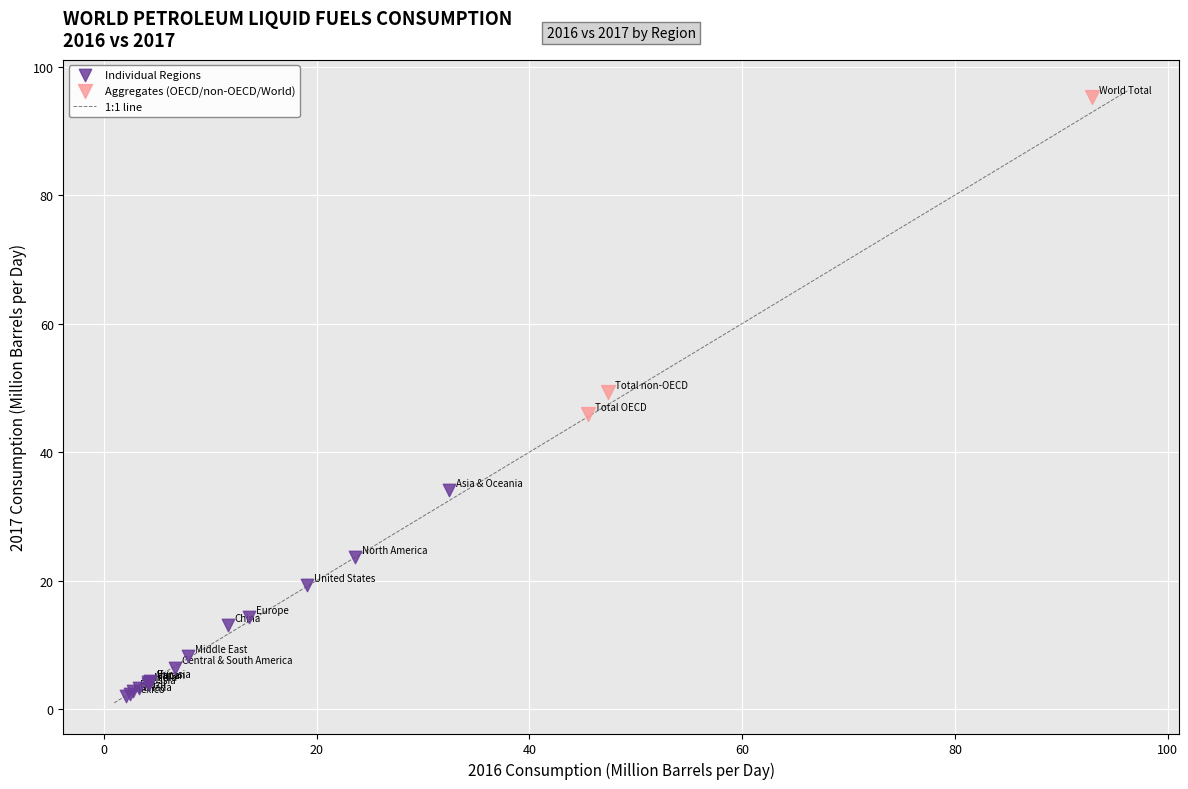

Which series reaches the maximum Y coordinate?

Aggregates (OECD/non-OECD/World)